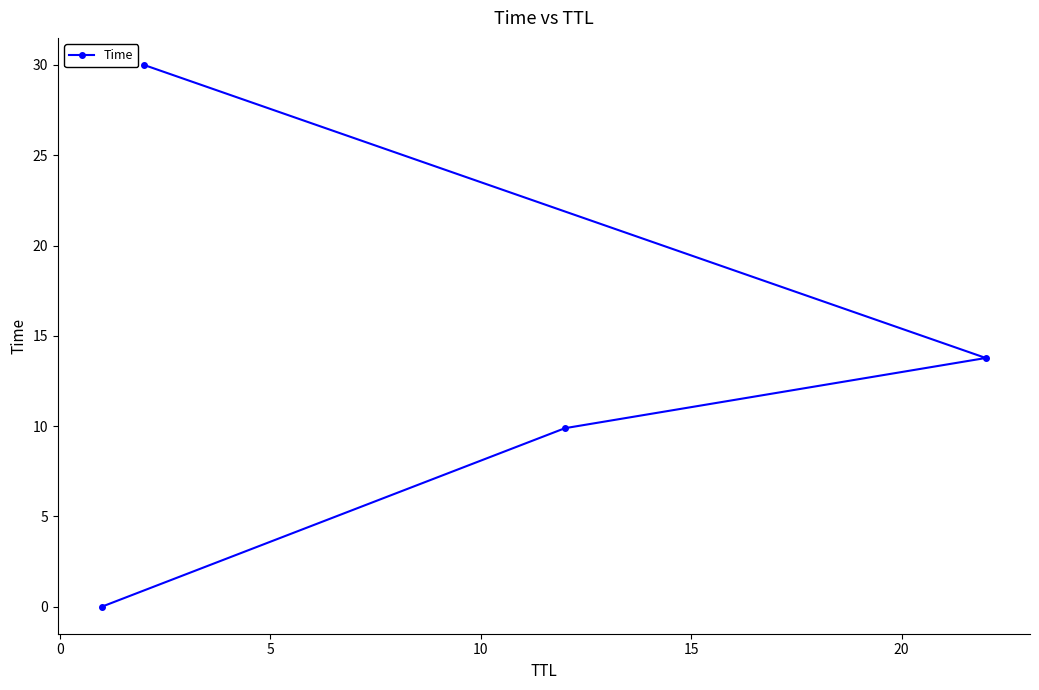

How many lines are shown in the chart?

1